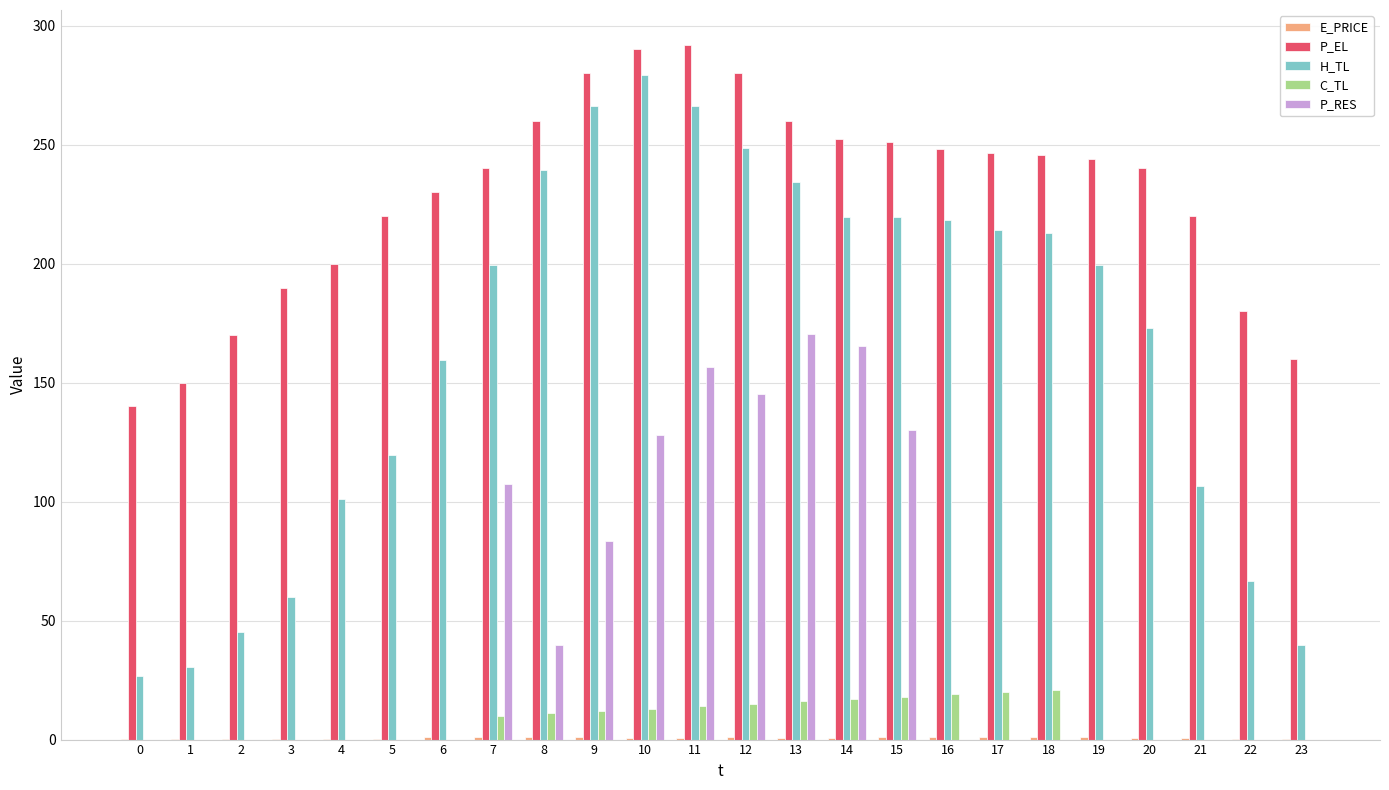

At which category is the sum across all series the highest?

11